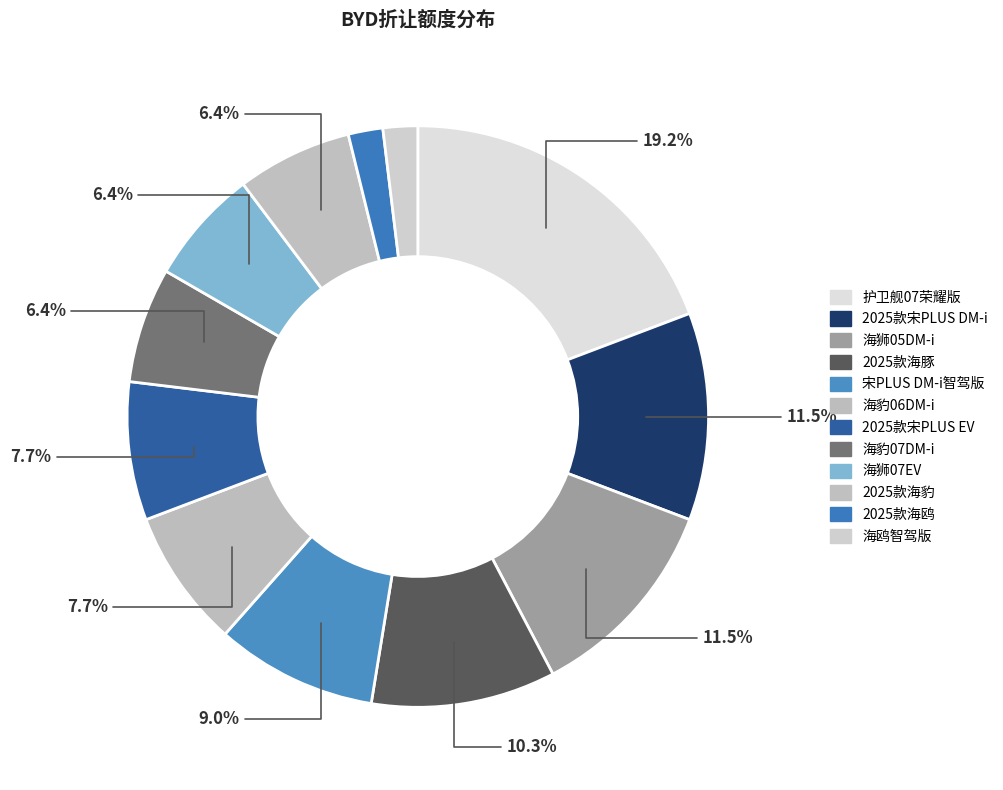

Does 宋PLUS DM-i智驾版 represent more than half of the total?

No